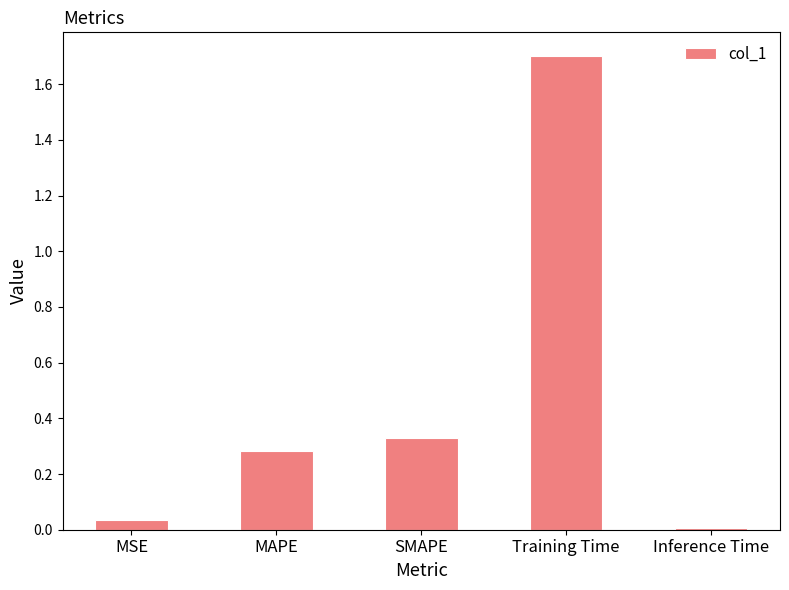

What is the value of the 4th bar from the left?

1.7